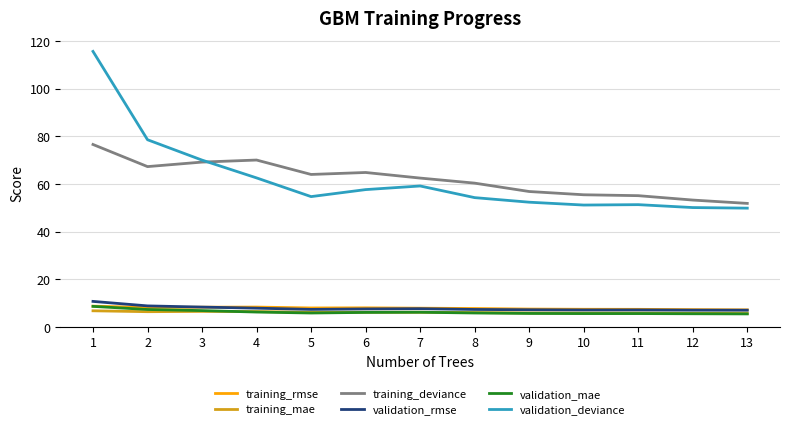

What is the total value across all series at 11?

132.6